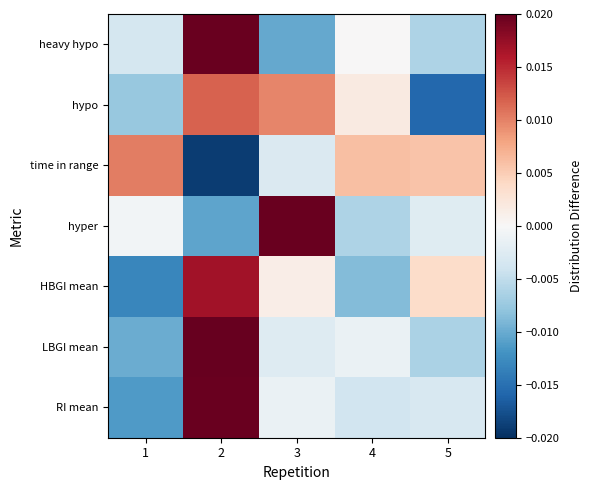

Rank the series by their maximum value, from highest to lowest.

LBGI mean, heavy hypo, hyper, RI mean, HBGI mean, hypo, time in range